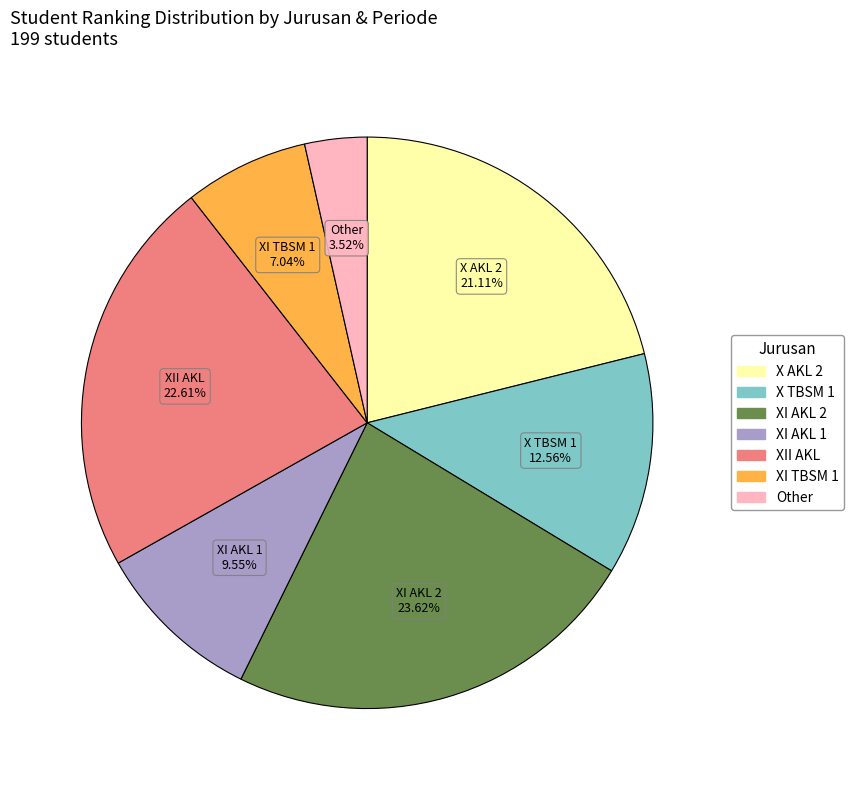

What is the largest slice in the pie chart?

XI AKL 2